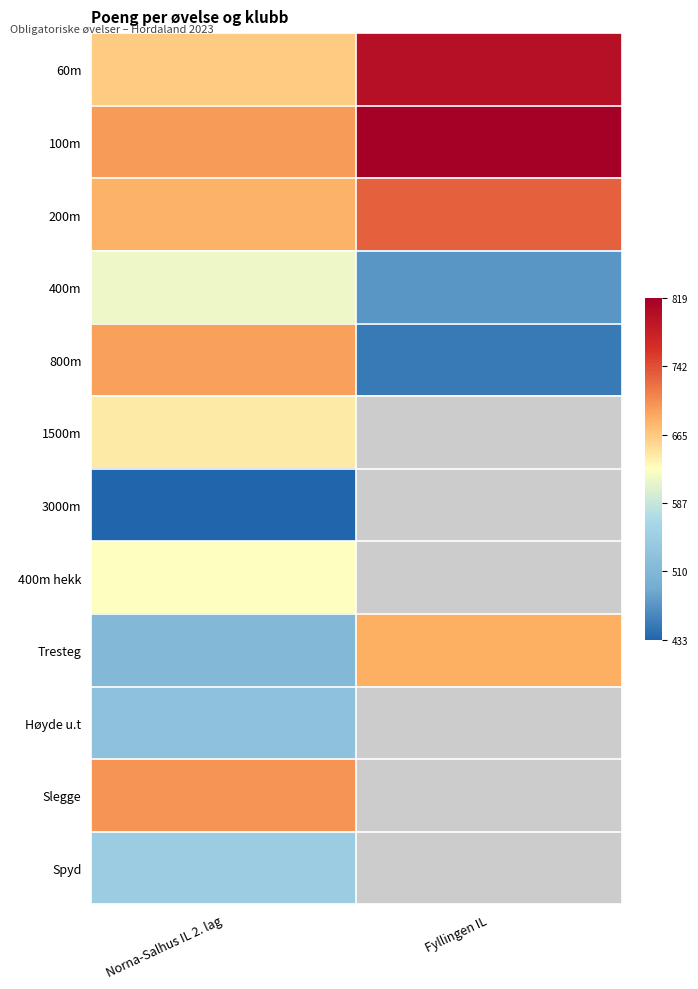

At which label does 1500m reach its peak?

Norna-Salhus IL 2. lag